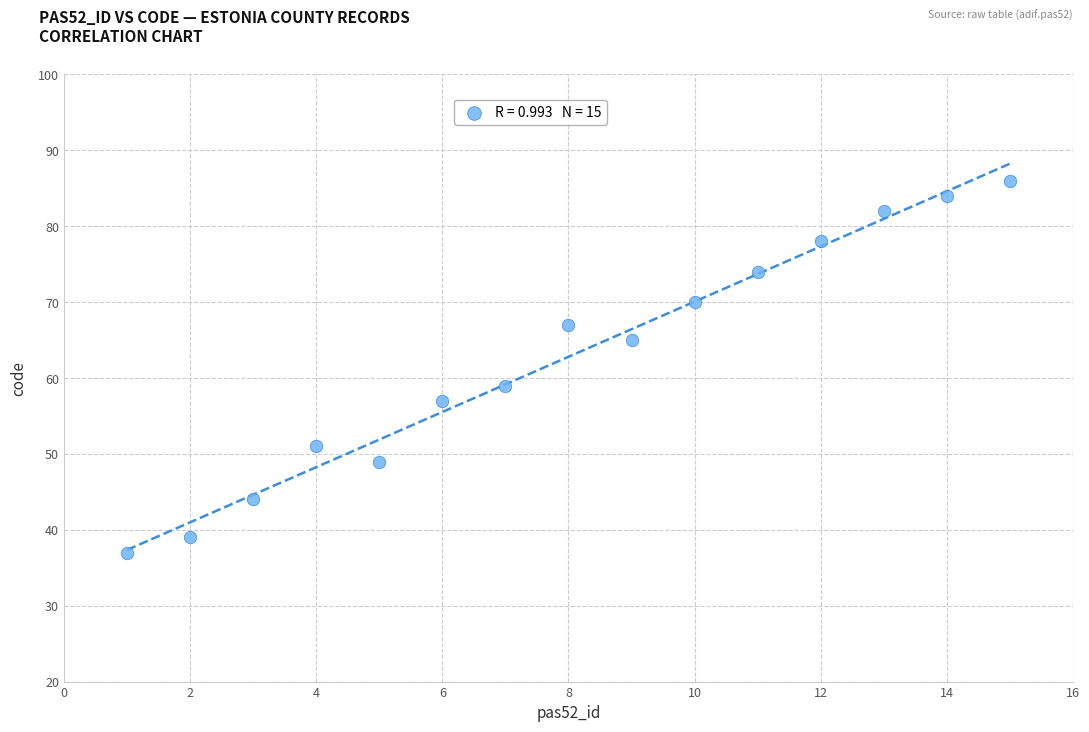

What is the range of Y values (max minus min)?

49